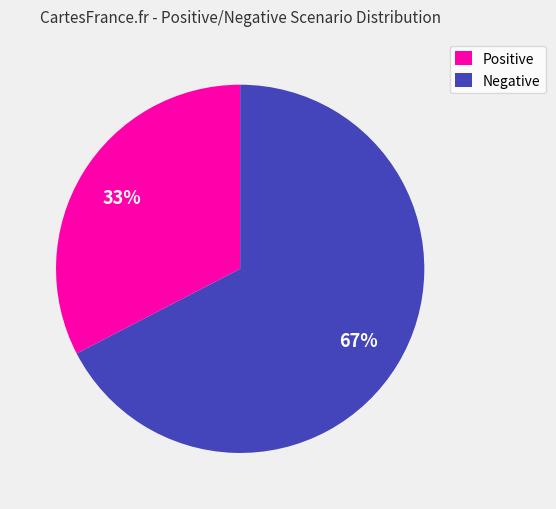

Does Negative represent more than half of the total?

Yes